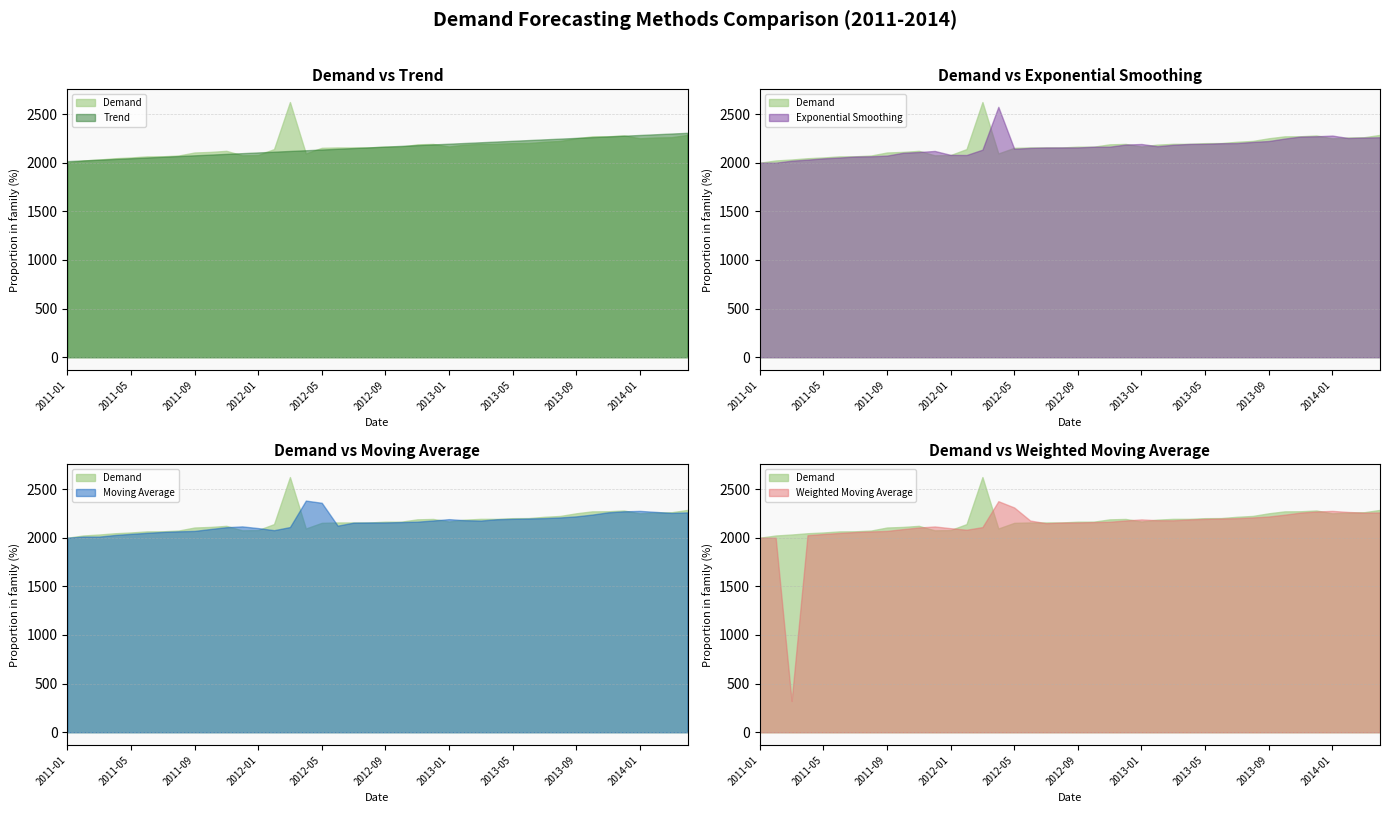

What position from the left is 2013-12?

36